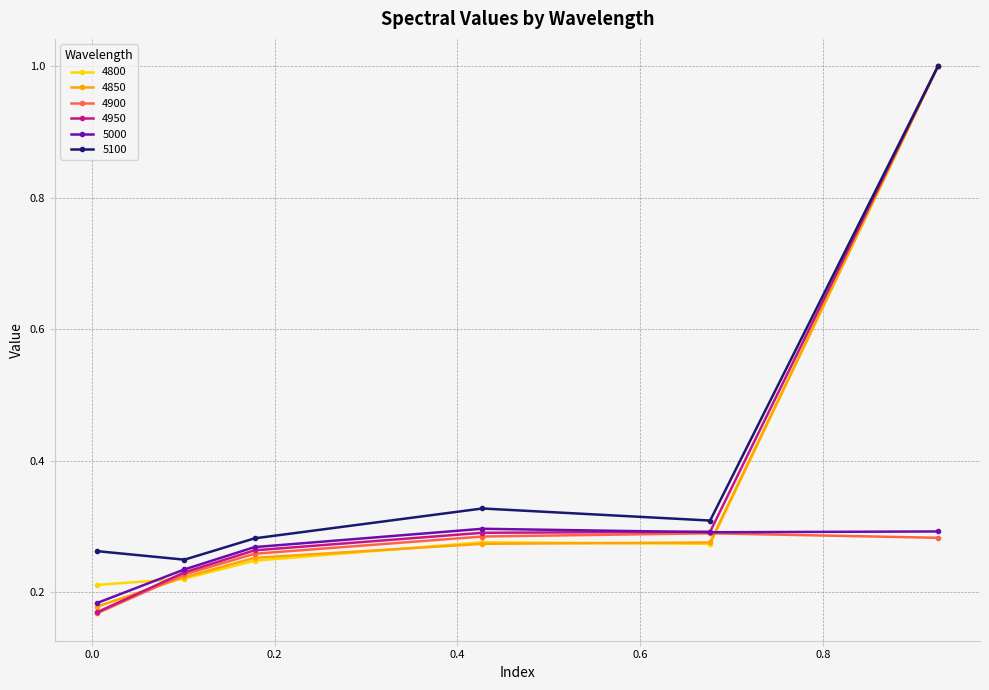

How many distinct data groups are displayed?

6